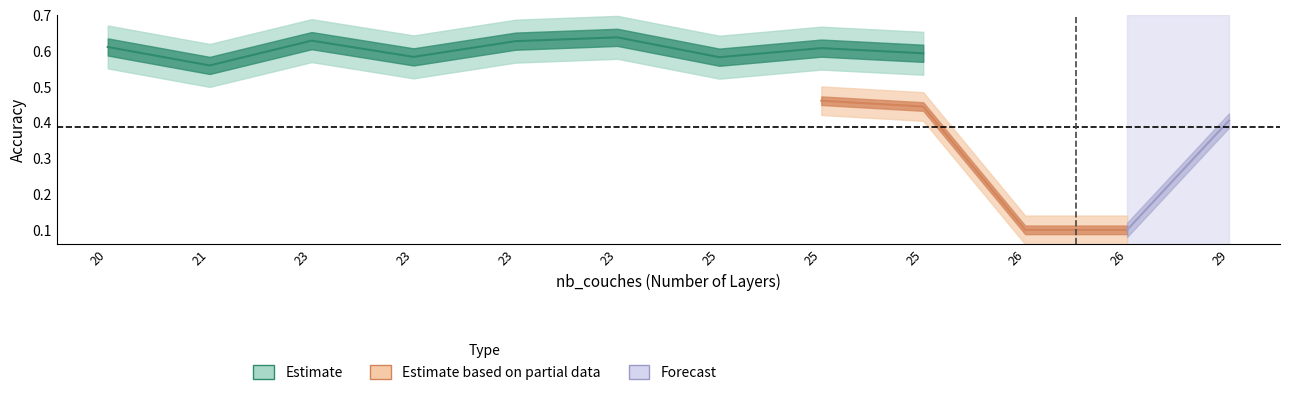

True or false: val_accuracy and train_accuracy cross at least once.

False